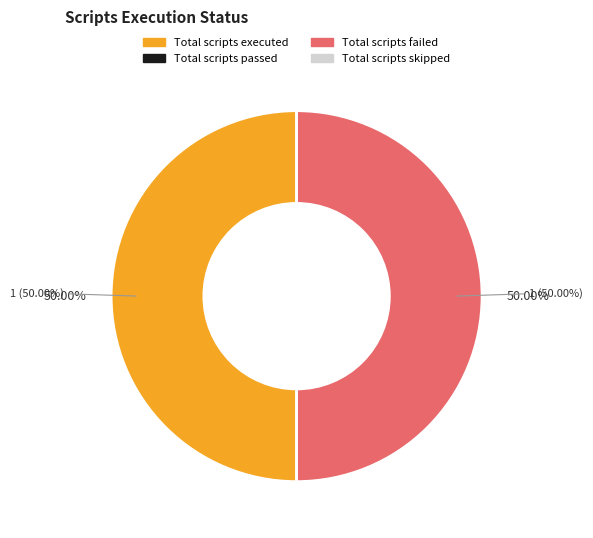

What is the total percentage of Total scripts failed and Total scripts passed?

50.0%